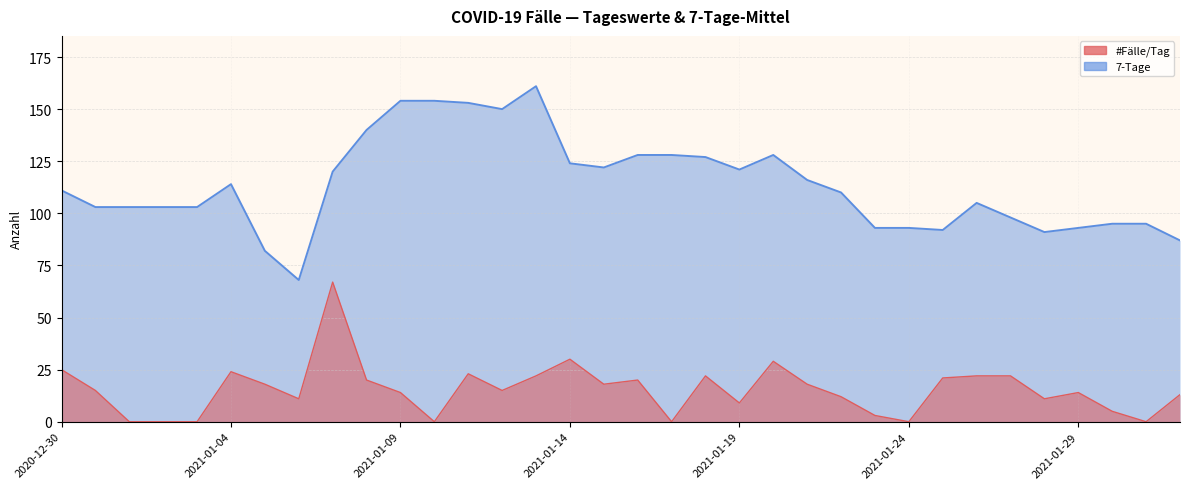

What is the label of the 32nd point from the left?

2021-01-30